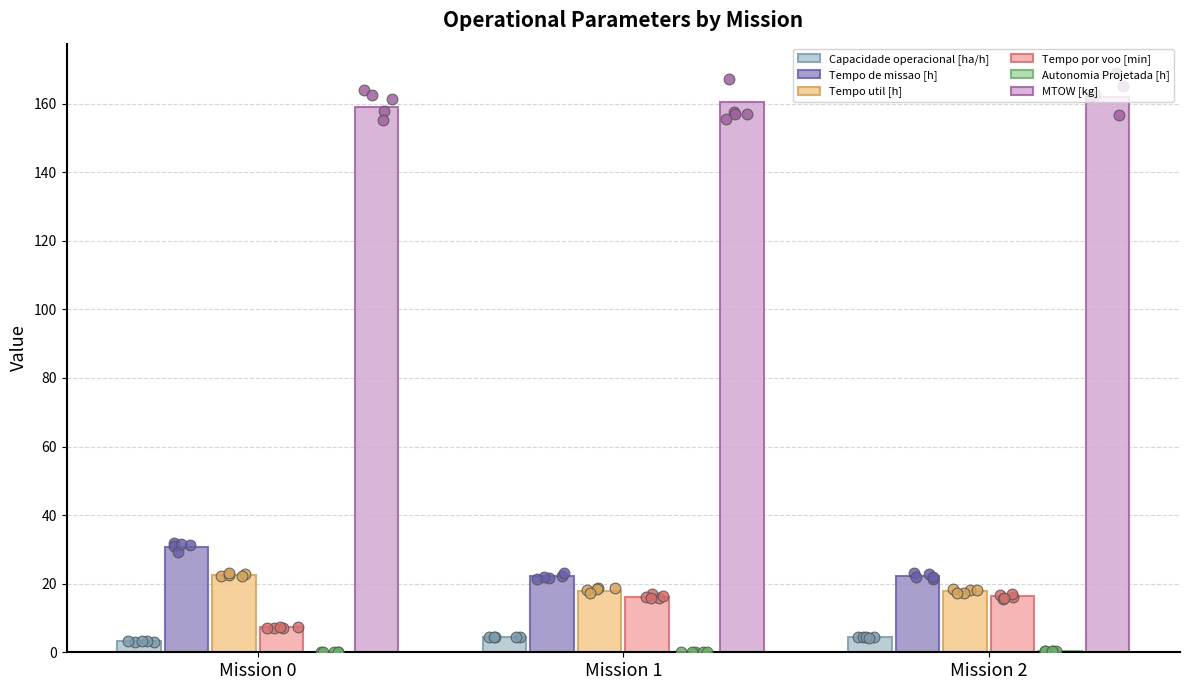

Which series contains the lowest Y value?

Autonomia Projetada [h]